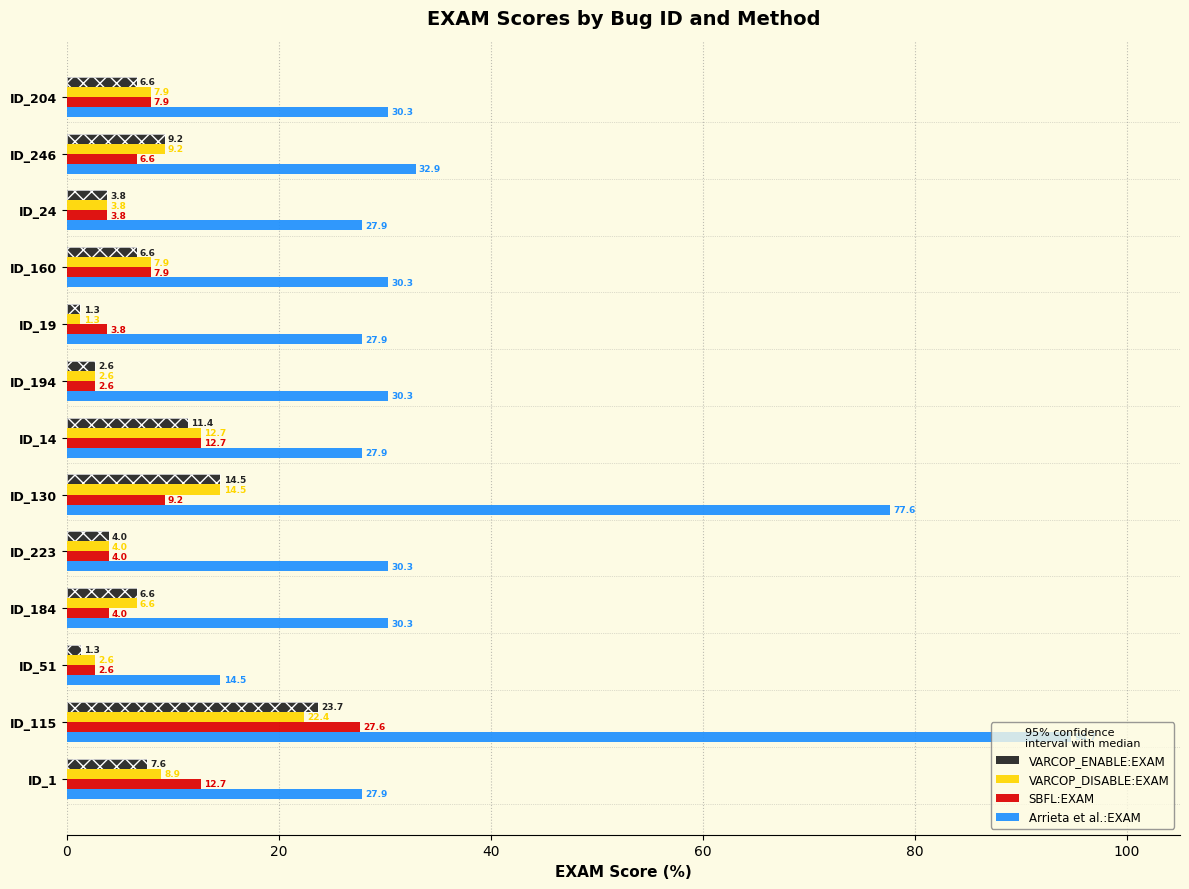

Is the value of VARCOP_DISABLE:EXAM at ID_51 greater than the value of VARCOP_ENABLE:EXAM at ID_160?

No